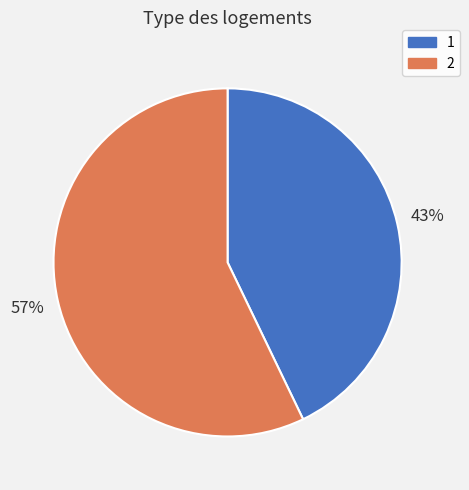

What percentage is the 2 slice, to the nearest percent?

57%